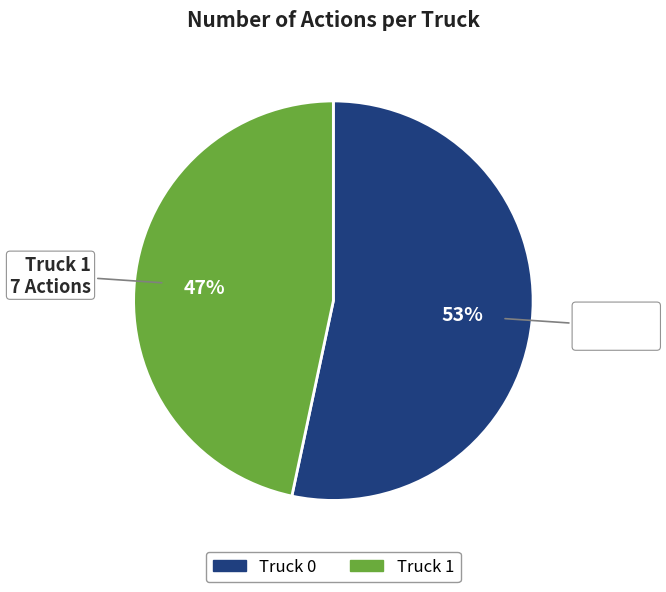

Which has a higher value, Truck 0 or Truck 1?

Truck 0